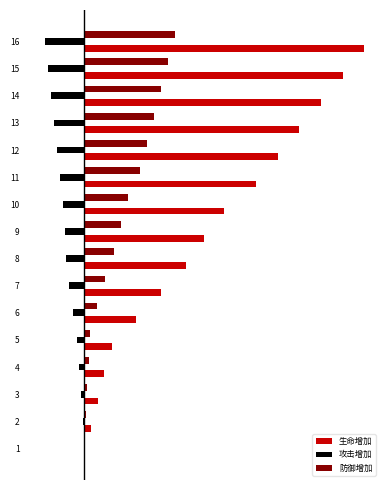

The 生命增加 series shows 1649 at 7. True or false?

True